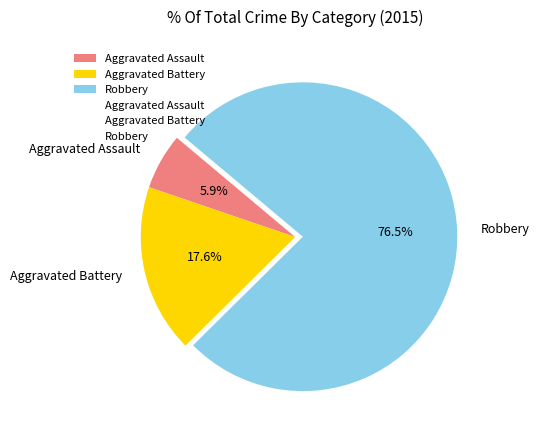

Combined, do Aggravated Assault and Aggravated Battery account for over 50%?

No